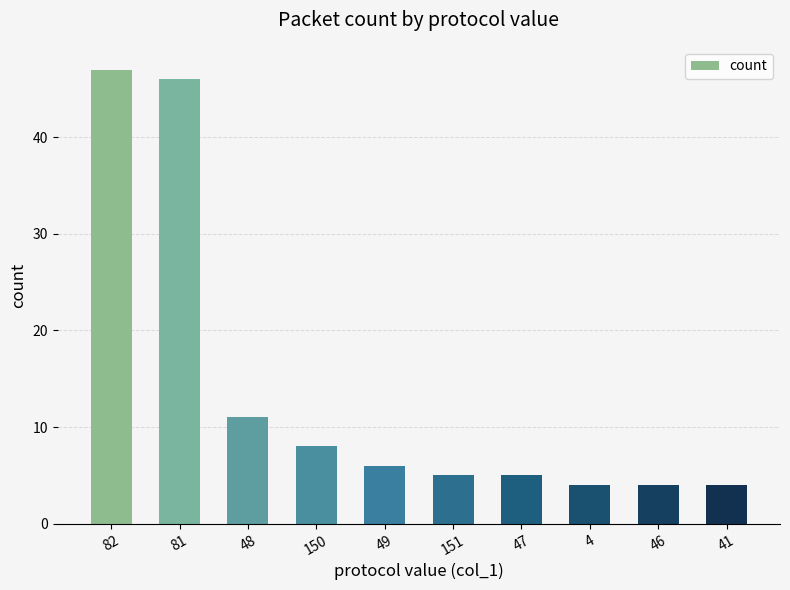

What is the greatest value displayed?

47